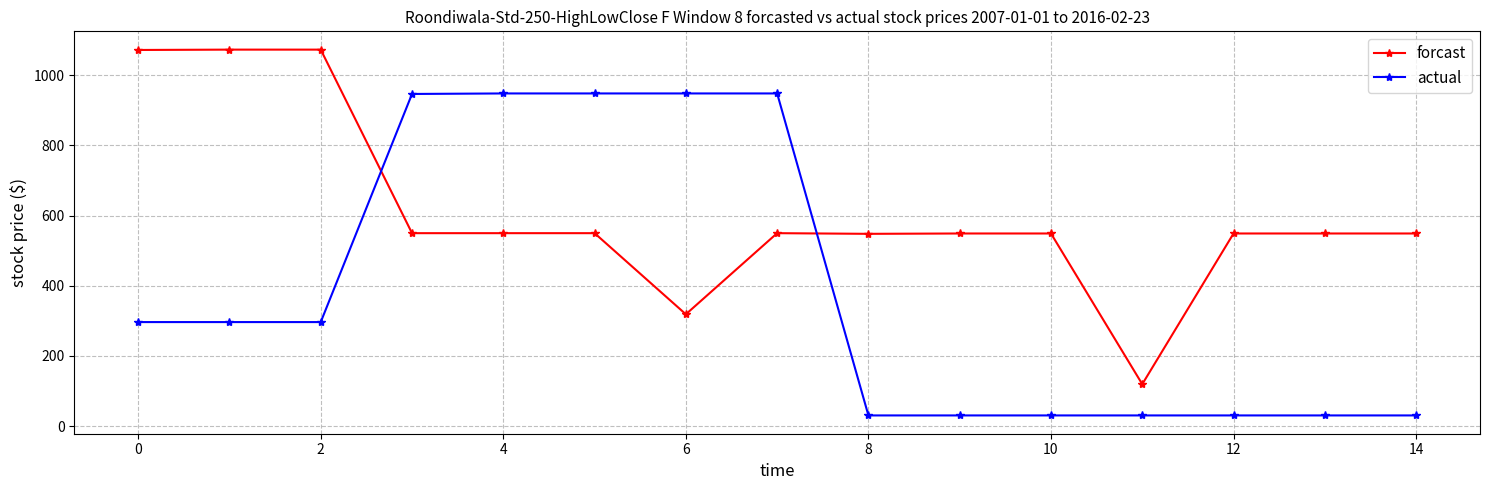

How many intersections are there between forcast and actual?

2